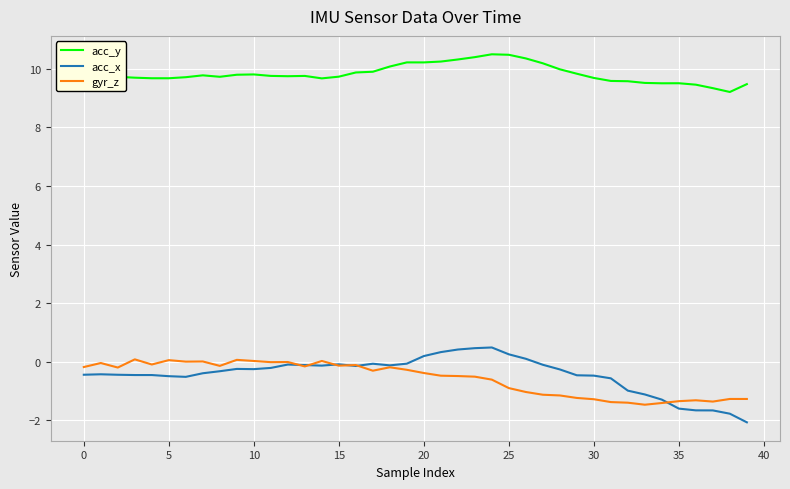

True or false: acc_y has more than 0 points higher than both neighbors.

True